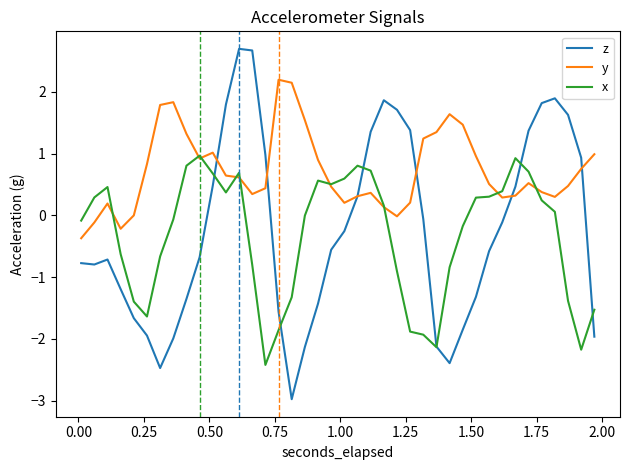

What is the lowest value of the x series?

-2.4